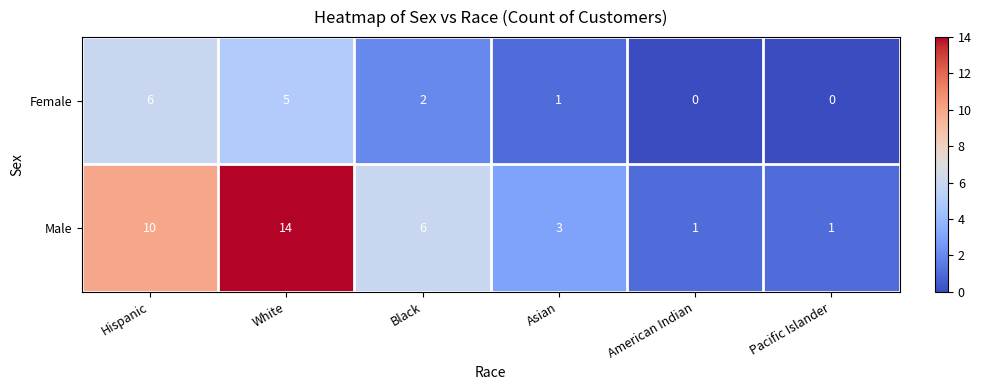

Reading left to right, transcribe all the data shown in this chart.

Female: 6	5	2	1	0	0
Male: 10	14	6	3	1	1